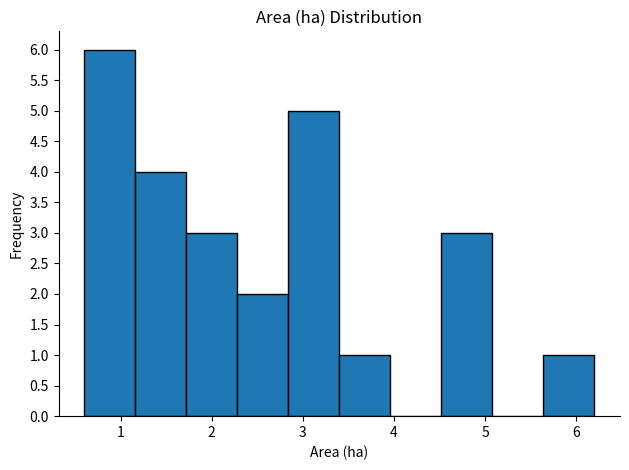

Reading left to right, list every bar in this chart as the range it spans on the x-axis followed by its height. Neither the bar edges nor the heights are printed on the chart, so give them approximately, as read against the axes.

0.60 to 1.16: 6
1.16 to 1.72: 4
1.72 to 2.28: 3
2.28 to 2.84: 2
2.84 to 3.40: 5
3.40 to 3.96: 1
3.96 to 4.52: 0
4.52 to 5.08: 3
5.08 to 5.64: 0
5.64 to 6.20: 1